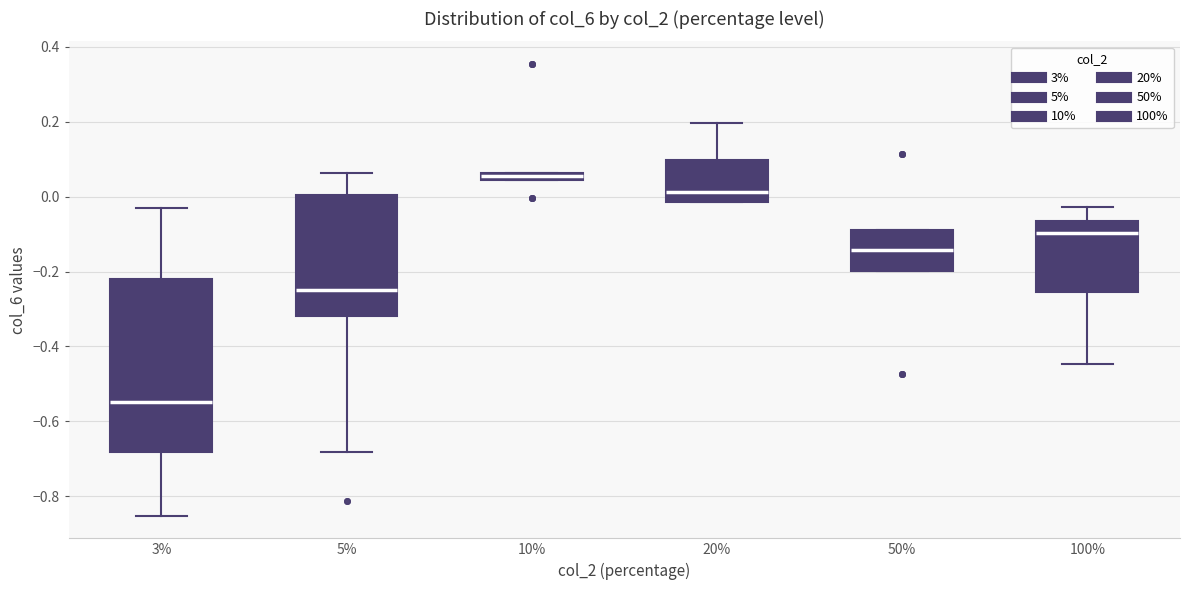

Which box has the highest median line?

10%